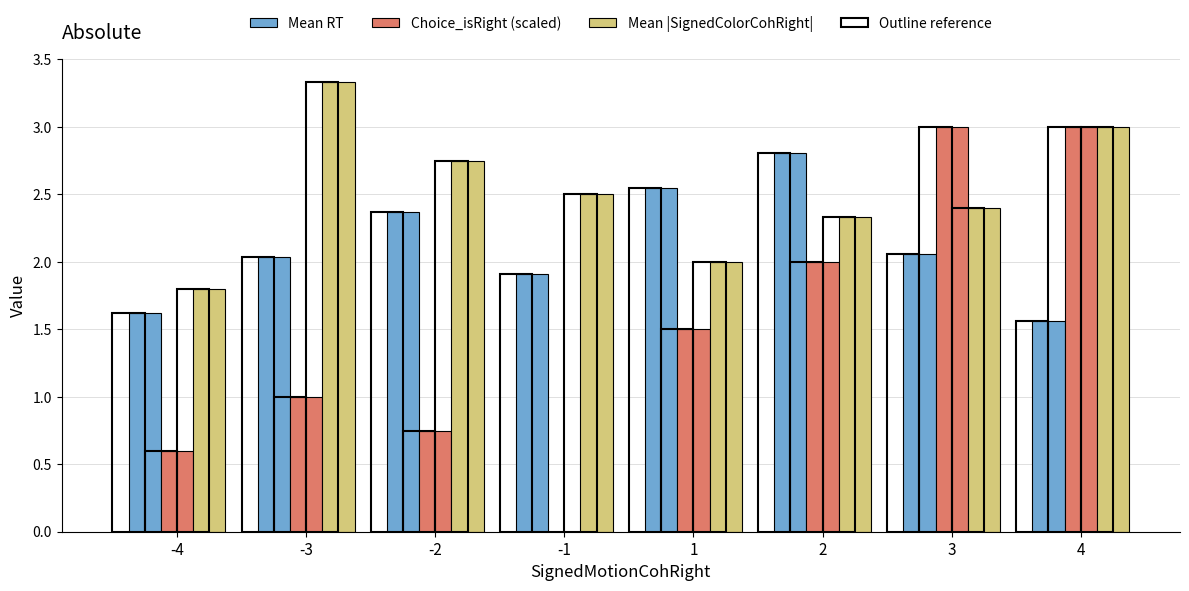

Rank the categories by Mean RT value from lowest to highest.

4, -4, -1, -3, 3, -2, 1, 2